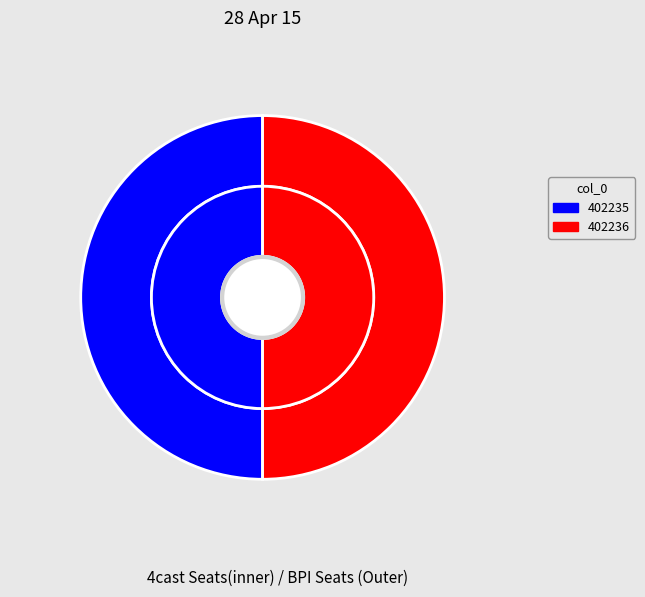

To the nearest percent, what percentage of the pie is 402236?

50%